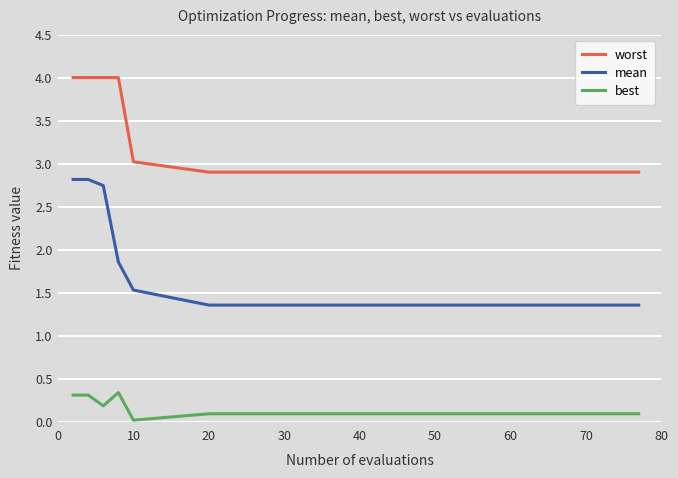

What is the difference between the maximum and minimum values in the mean series?

1.5